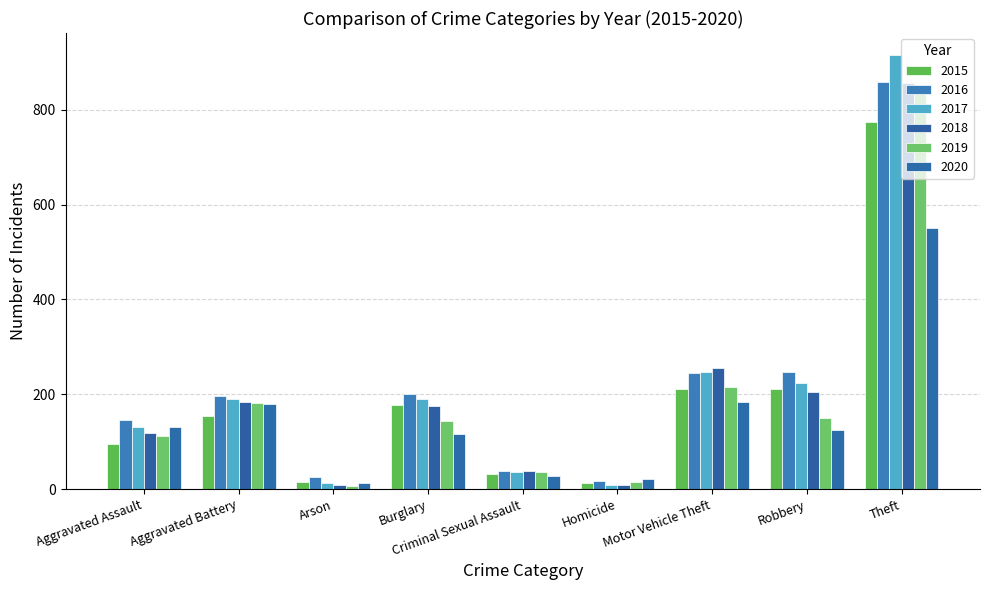

What is the label of the 1st bar from the left?

Aggravated Assault